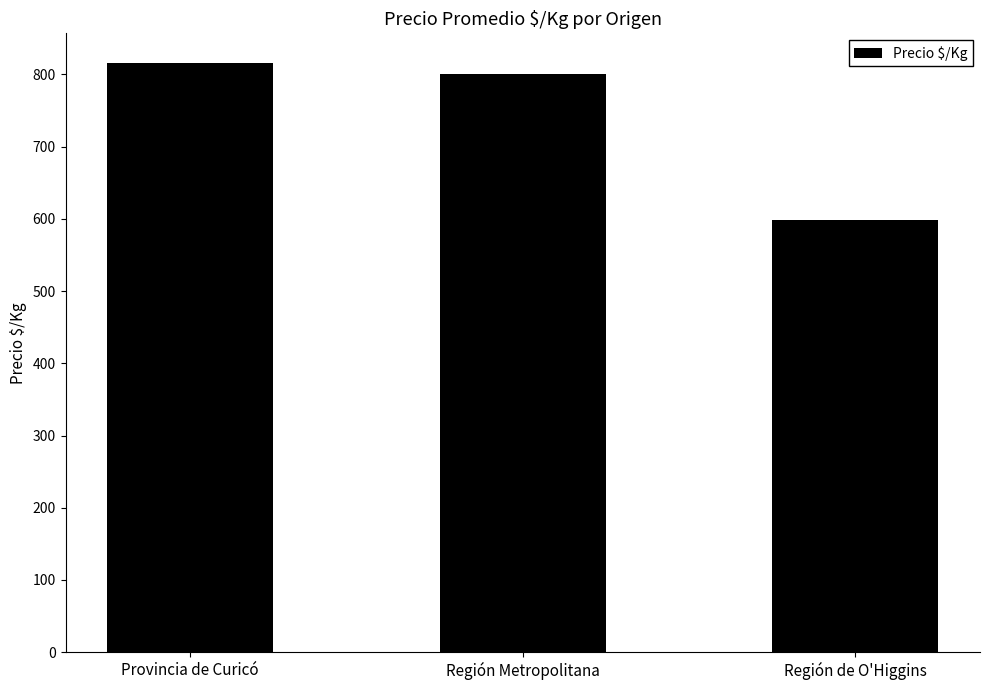

List the labels in order of value, largest first.

Provincia de Curicó, Región Metropolitana, Región de O'Higgins